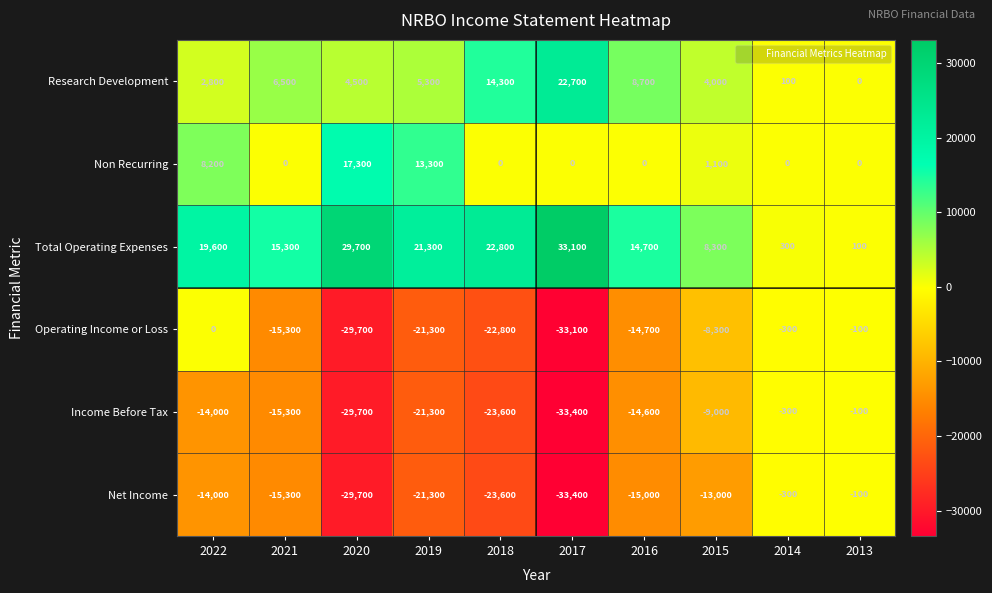

What is the difference between the second highest and second lowest values in the Total Operating Expenses series?

29400